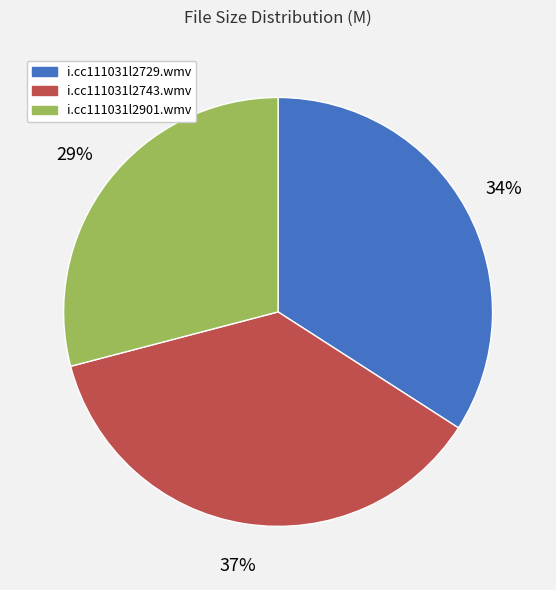

What percentage is the i.cc111031l2901.wmv slice, to the nearest percent?

29%